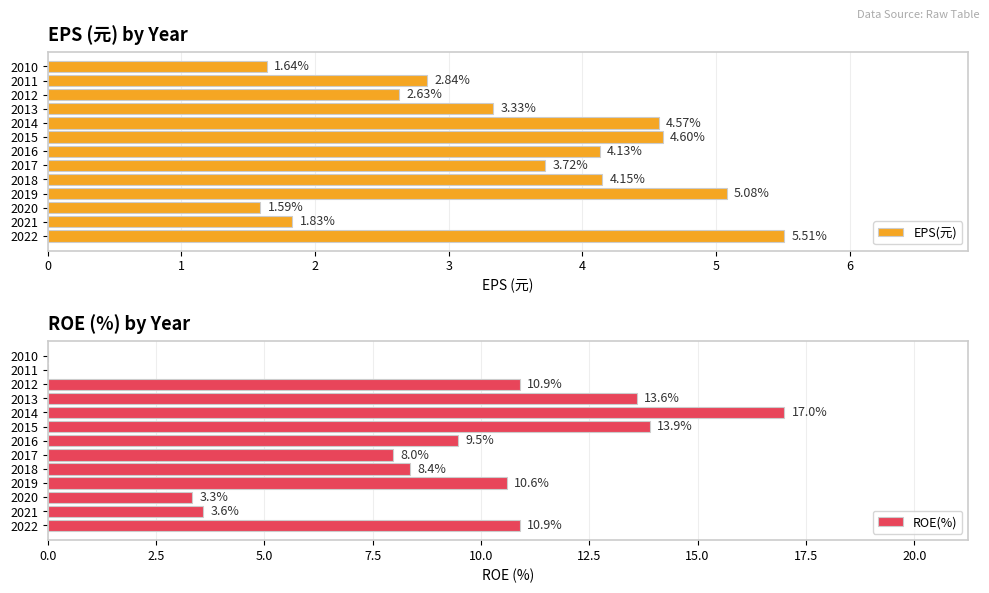

List the labels in order of EPS(元) value, smallest first.

2020, 2010, 2021, 2012, 2011, 2013, 2017, 2016, 2018, 2014, 2015, 2019, 2022